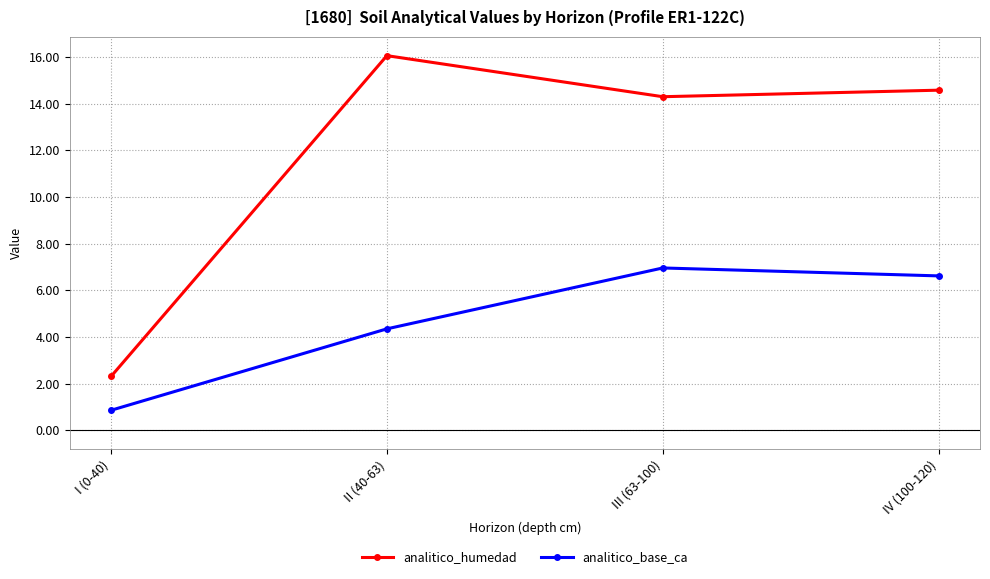

True or false: analitico_humedad has a value of 14.6 at IV (100-120).

True